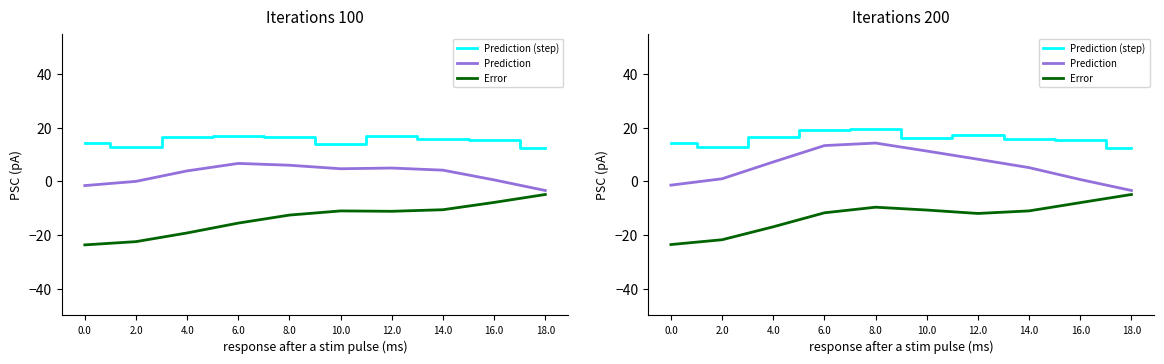

How many interior local valleys does the Prediction (step) series have?

2